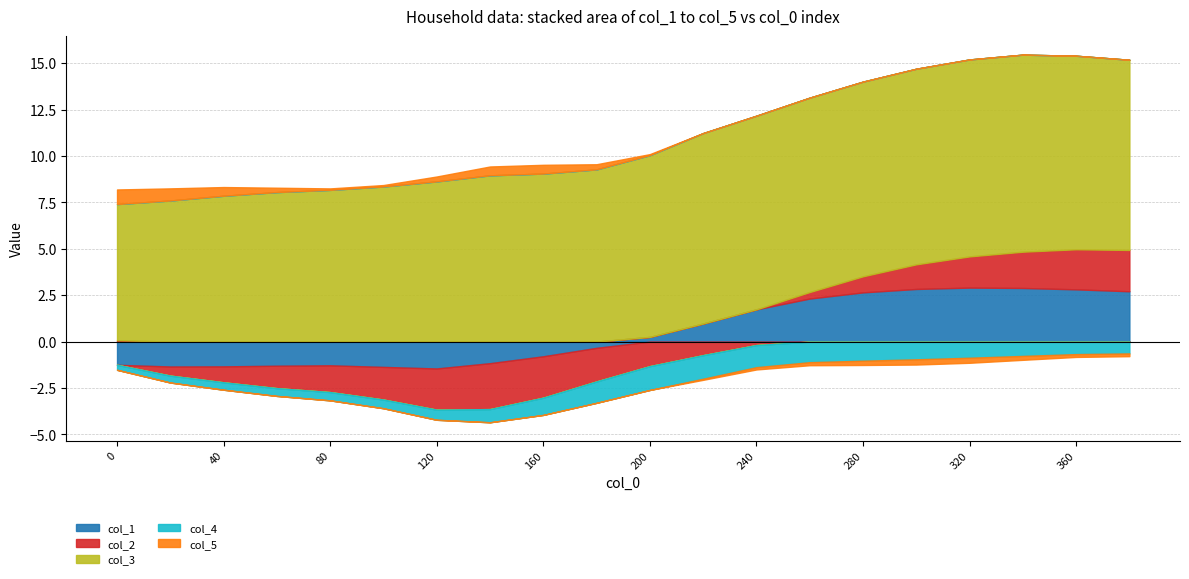

In col_4, how many points are lower than both neighbors (excluding endpoints)?

1